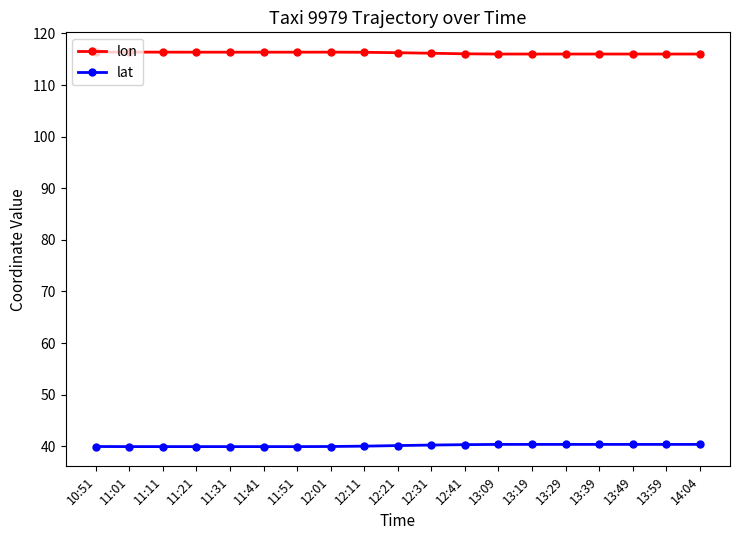

At 12:41, list the series in order from largest to smallest.

lon, lat